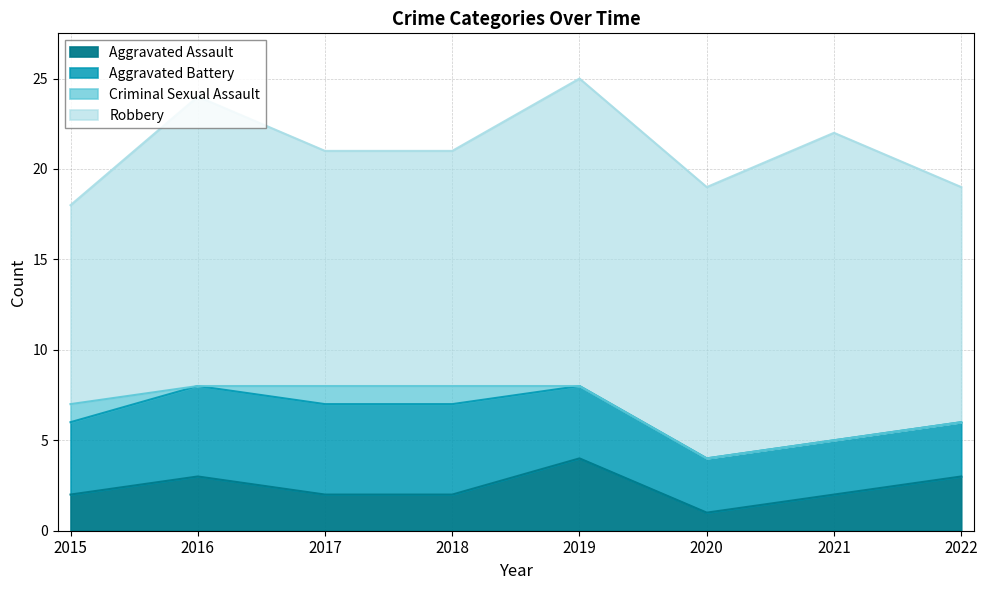

Reading right to left, extract all data points from this chart.

Aggravated Assault: 3	2	1	4	2	2	3	2
Aggravated Battery: 3	3	3	4	5	5	5	4
Criminal Sexual Assault: 0	0	0	0	1	1	0	1
Robbery: 13	17	15	17	13	13	16	11